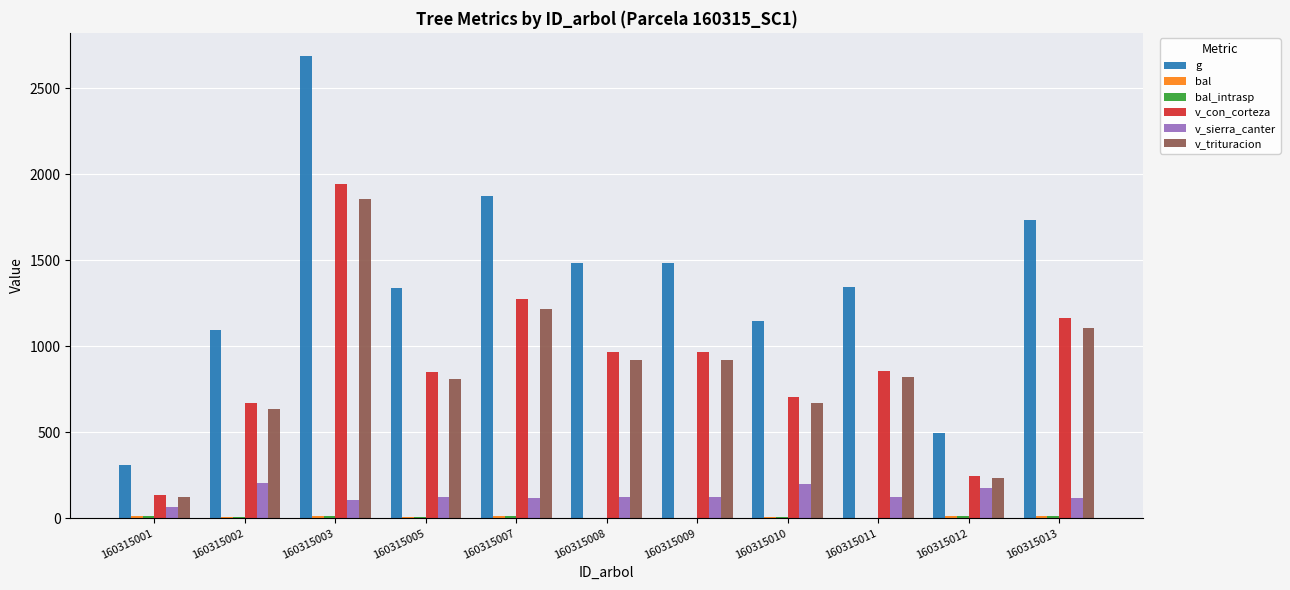

What is the sum of all v_con_corteza values?

9782.4